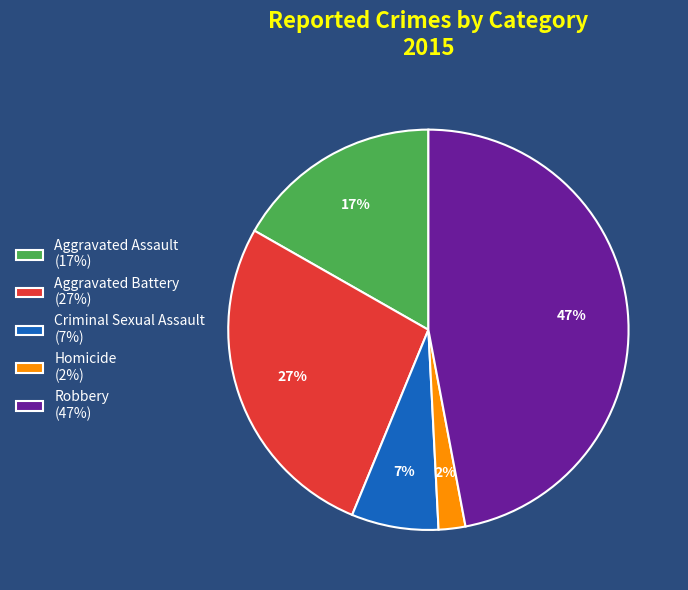

To the nearest percent, what portion does Homicide represent?

2%